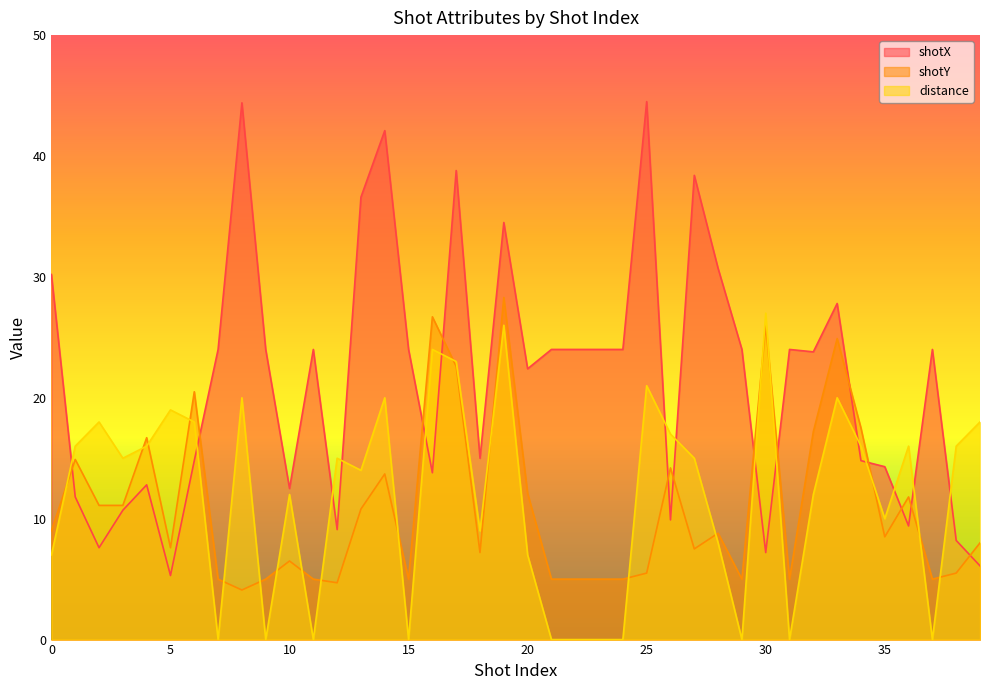

What is the difference between the maximum and second lowest values in the distance series?

27.0